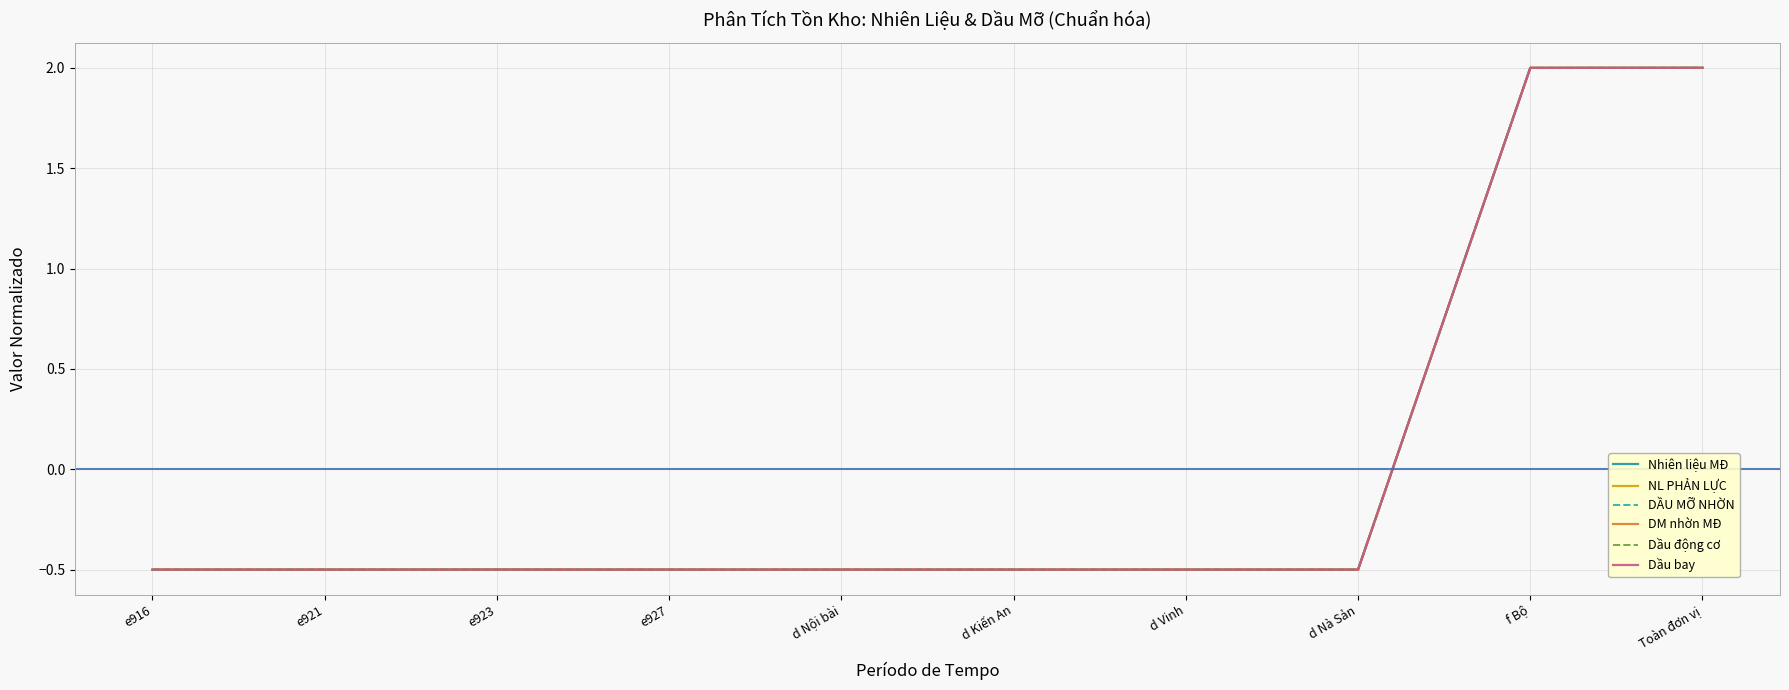

Which series has the largest range (max minus min)?

Nhiên liệu MĐ